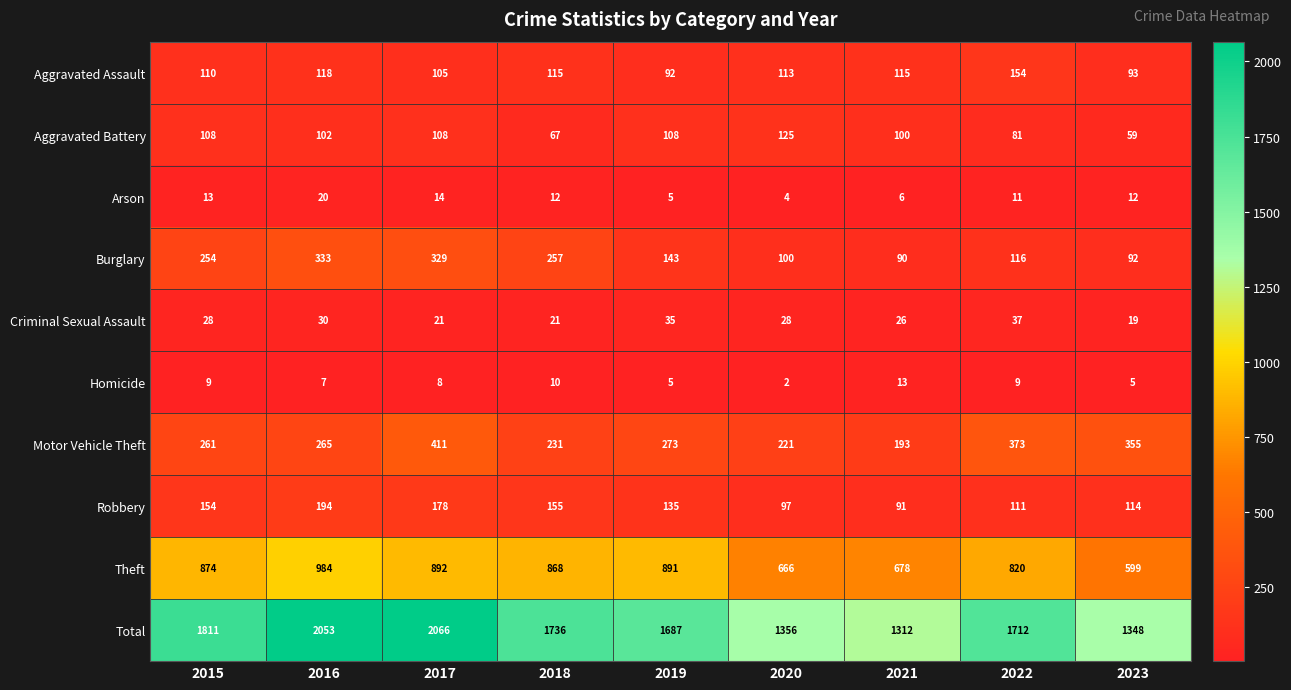

What is the maximum value shown in the chart?

2066